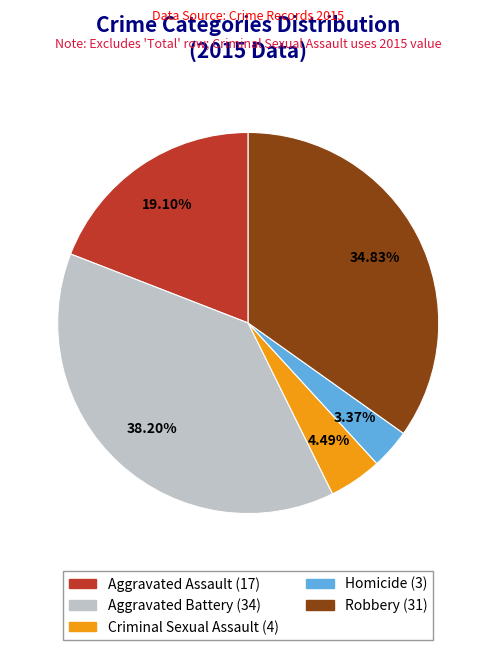

What is the largest slice in the pie chart?

Aggravated Battery